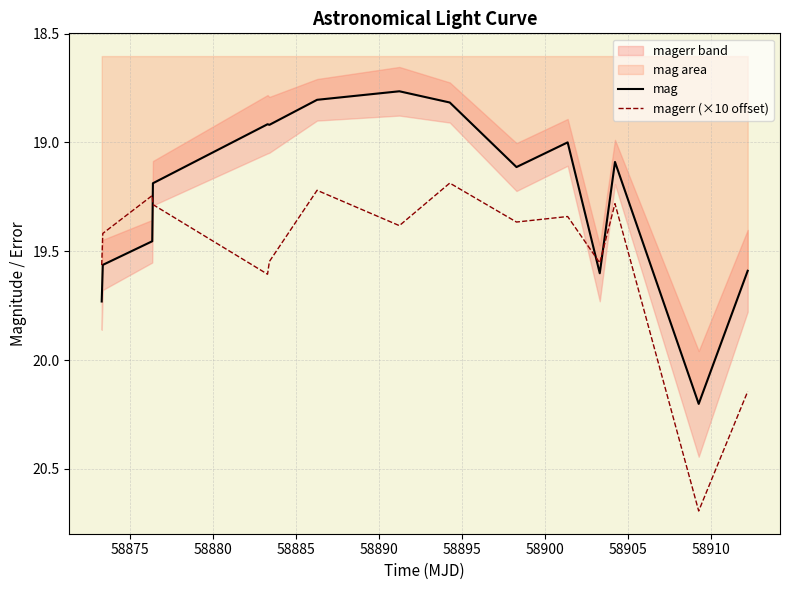

What is the greatest value displayed?

20.7